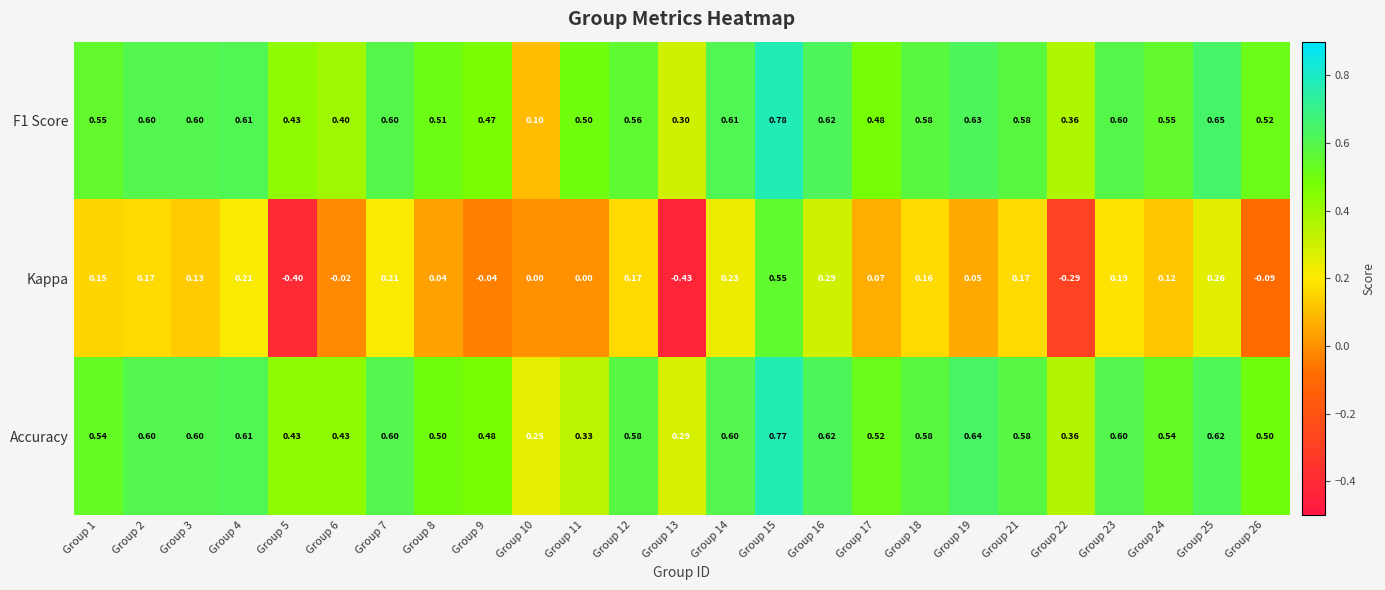

Which series has the largest range (max minus min)?

Kappa